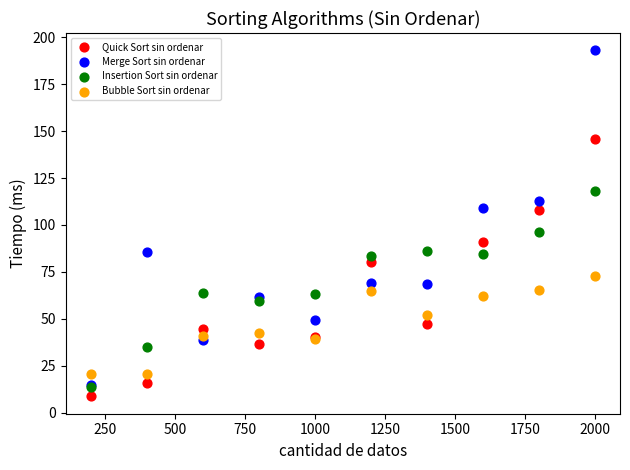

Across all series, what Y value is closest to 100?

96.3